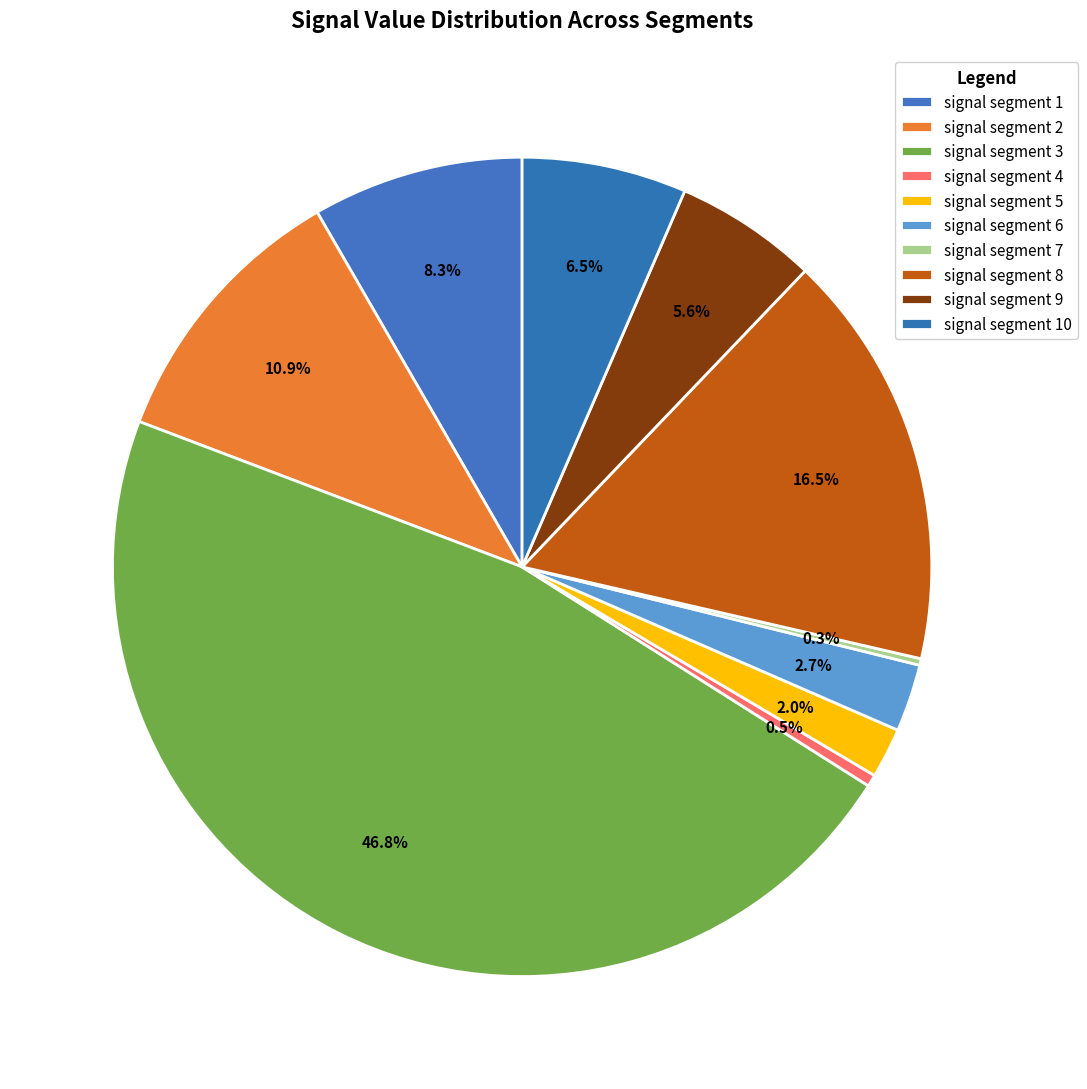

Rank the categories by value from highest to lowest.

signal segment 3, signal segment 8, signal segment 2, signal segment 1, signal segment 10, signal segment 9, signal segment 6, signal segment 5, signal segment 4, signal segment 7